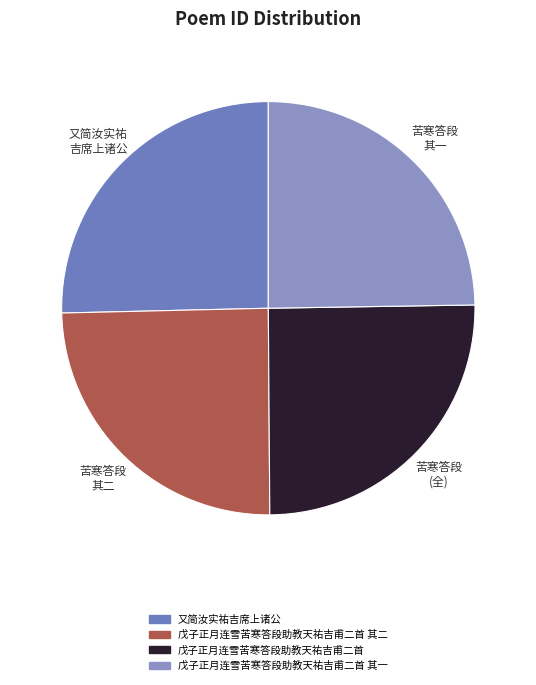

How many slices are in this pie chart?

4